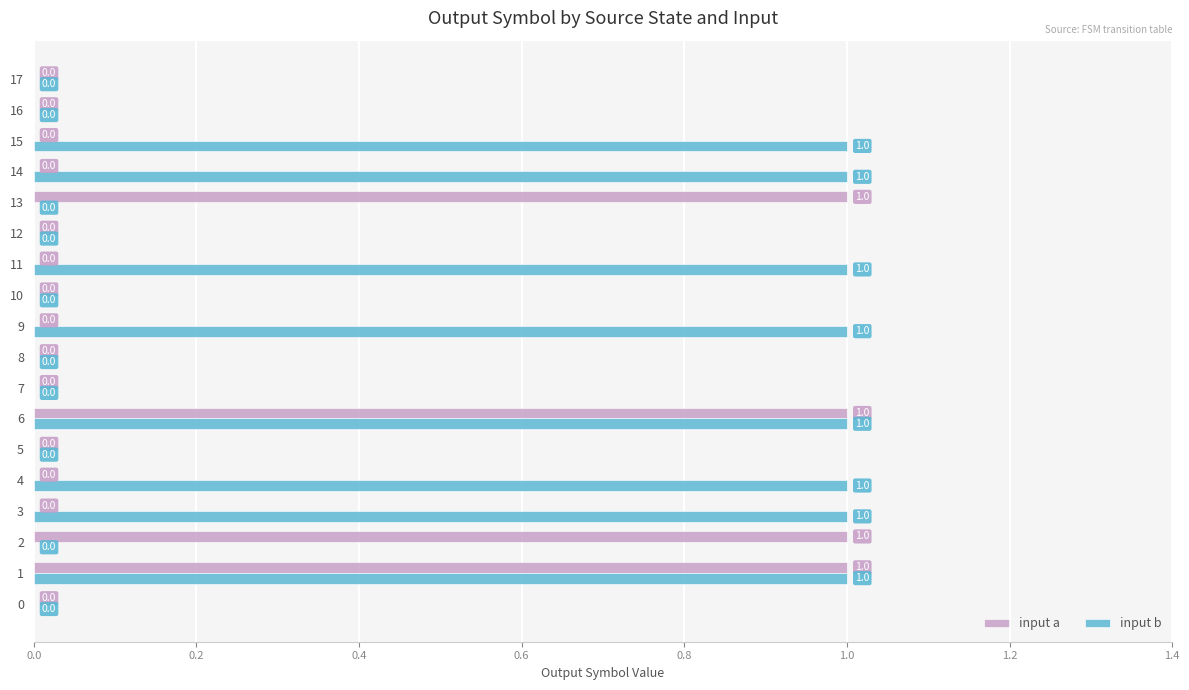

The value of input b at 14 is 1. True or false?

True